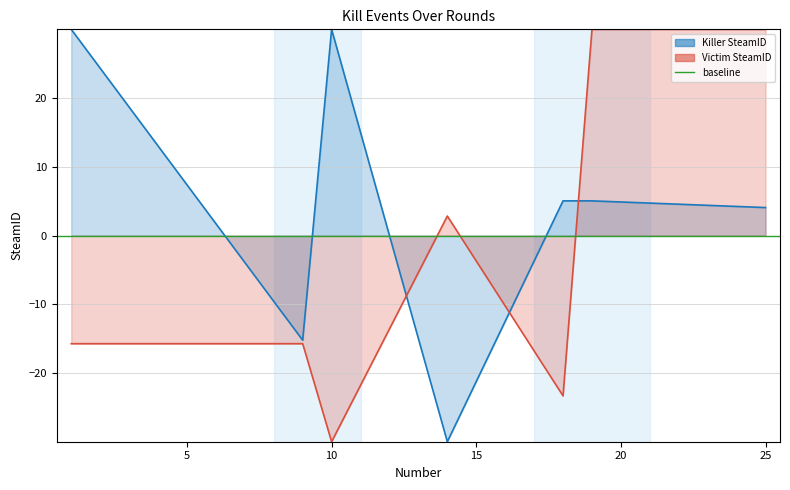

What is the difference between the maximum and second lowest values in the Victim SteamID series?

53.3